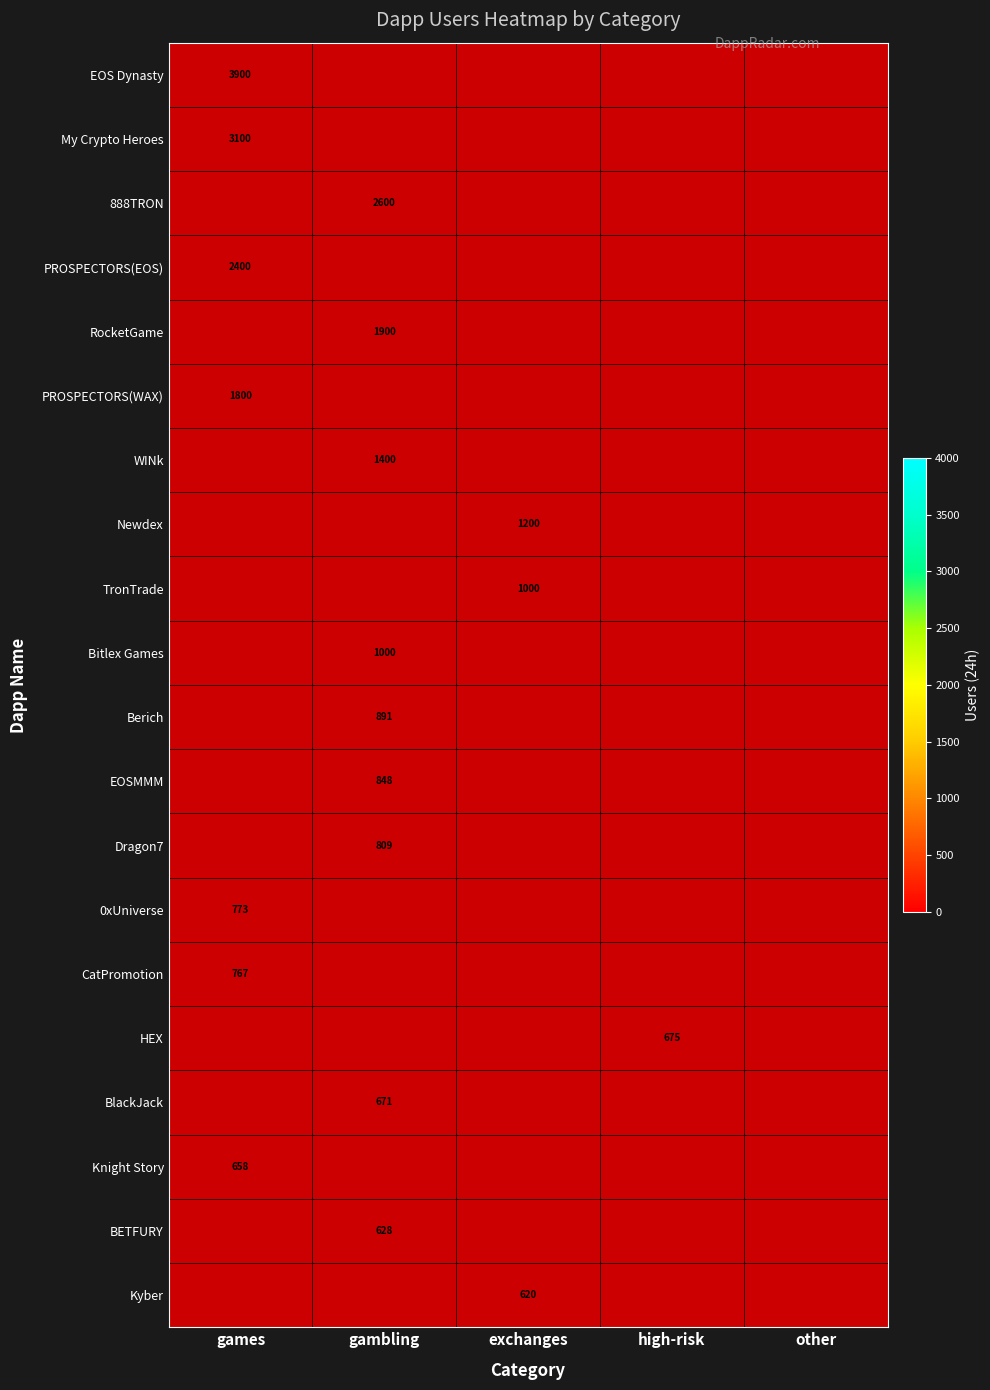

Is it true that BETFURY equals 628 at gambling?

True